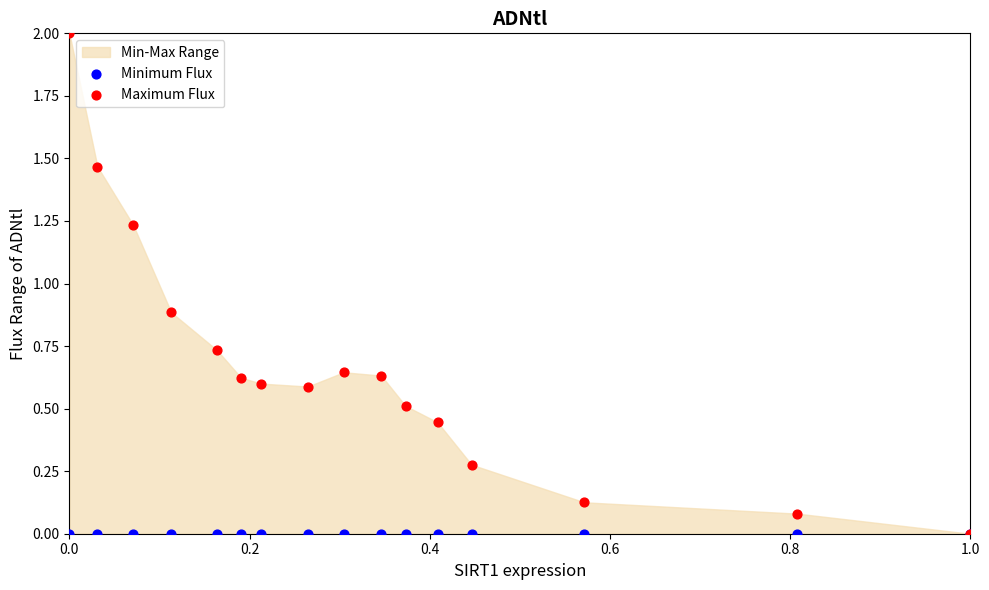

In the Maximum Flux series, what Y value is closest to 1?

0.9